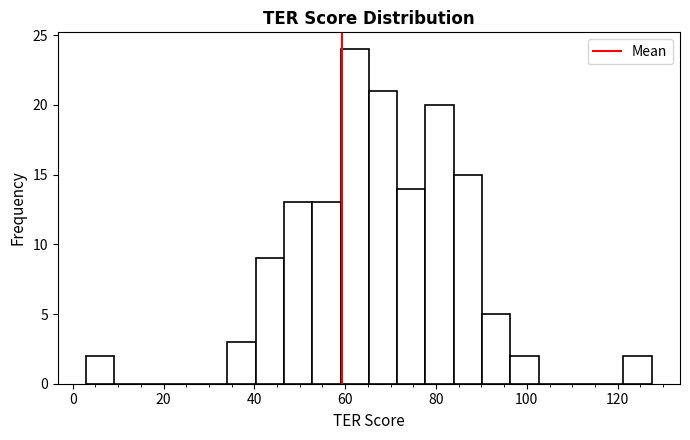

Around what value on the x-axis is the tallest bar? Give the approximate position of its centre, as read against the axis.

62